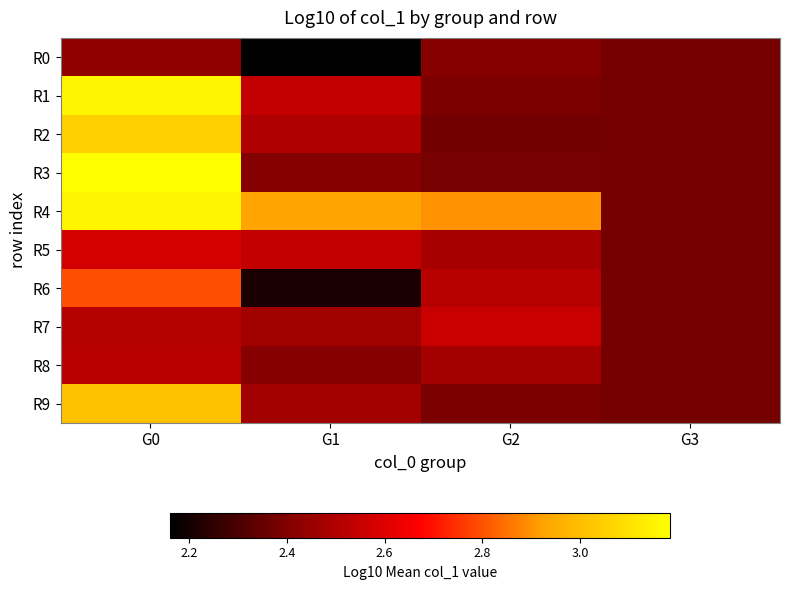

Which label corresponds to the largest value in the chart?

G0